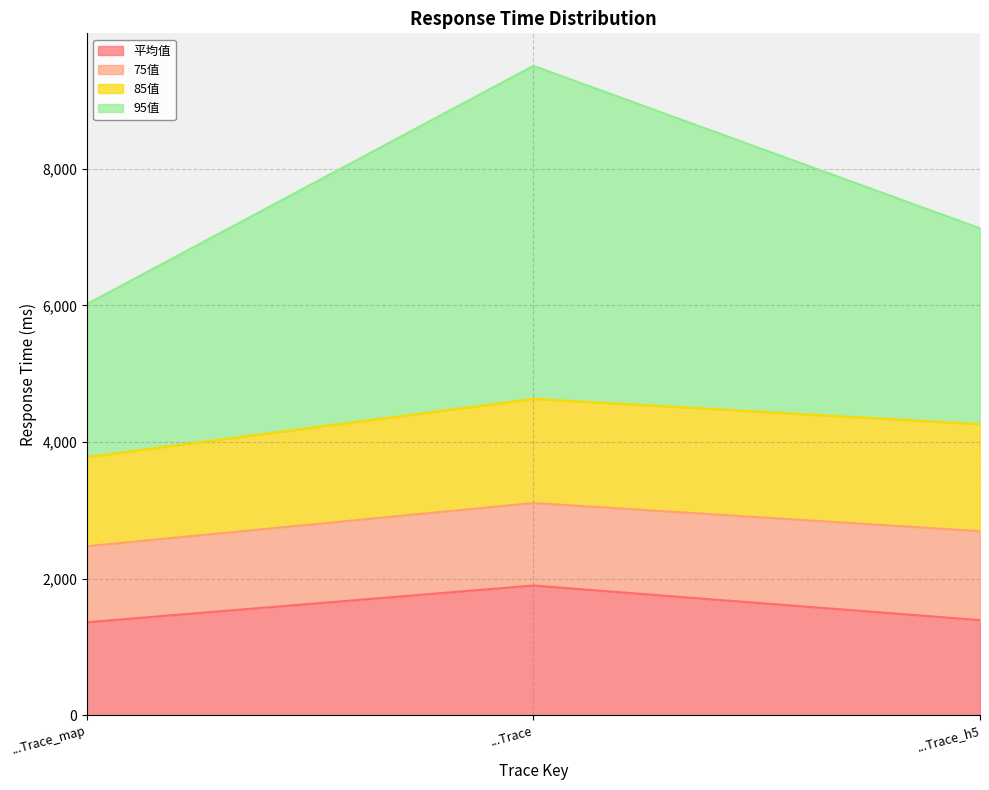

What is the maximum value for 平均值?

1901.5